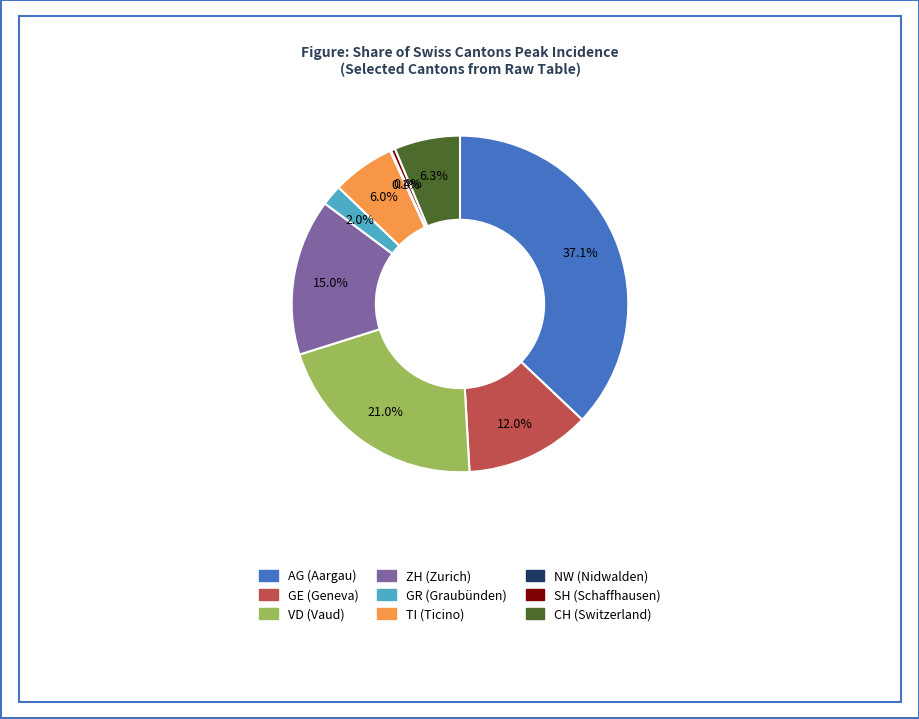

What is the largest slice in the pie chart?

AG